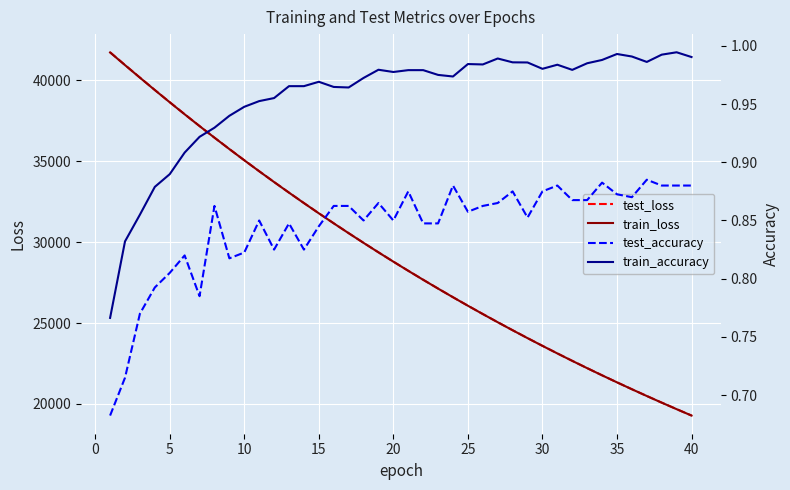

What is the total value across all series at 30?

72887.7